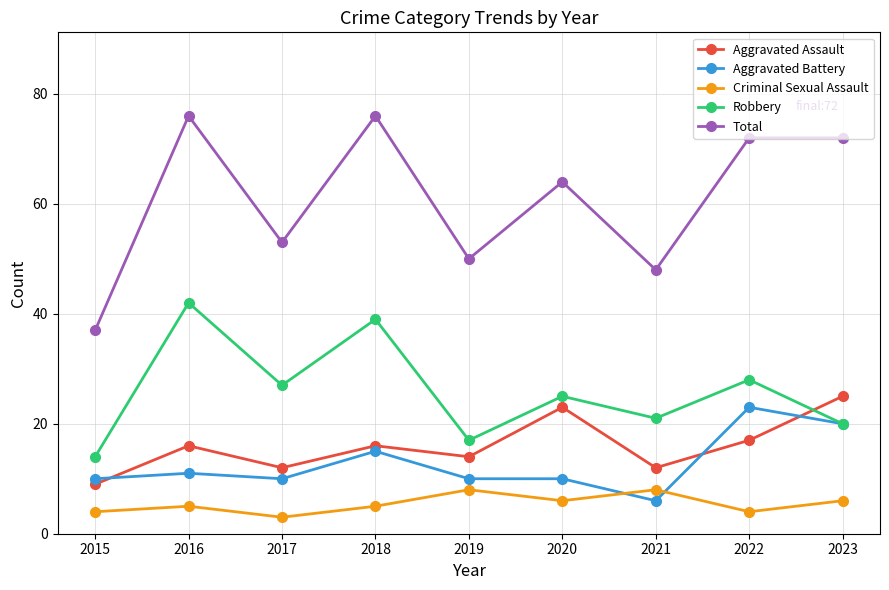

What is the difference between the Aggravated Assault values at 2023 and 2016?

9